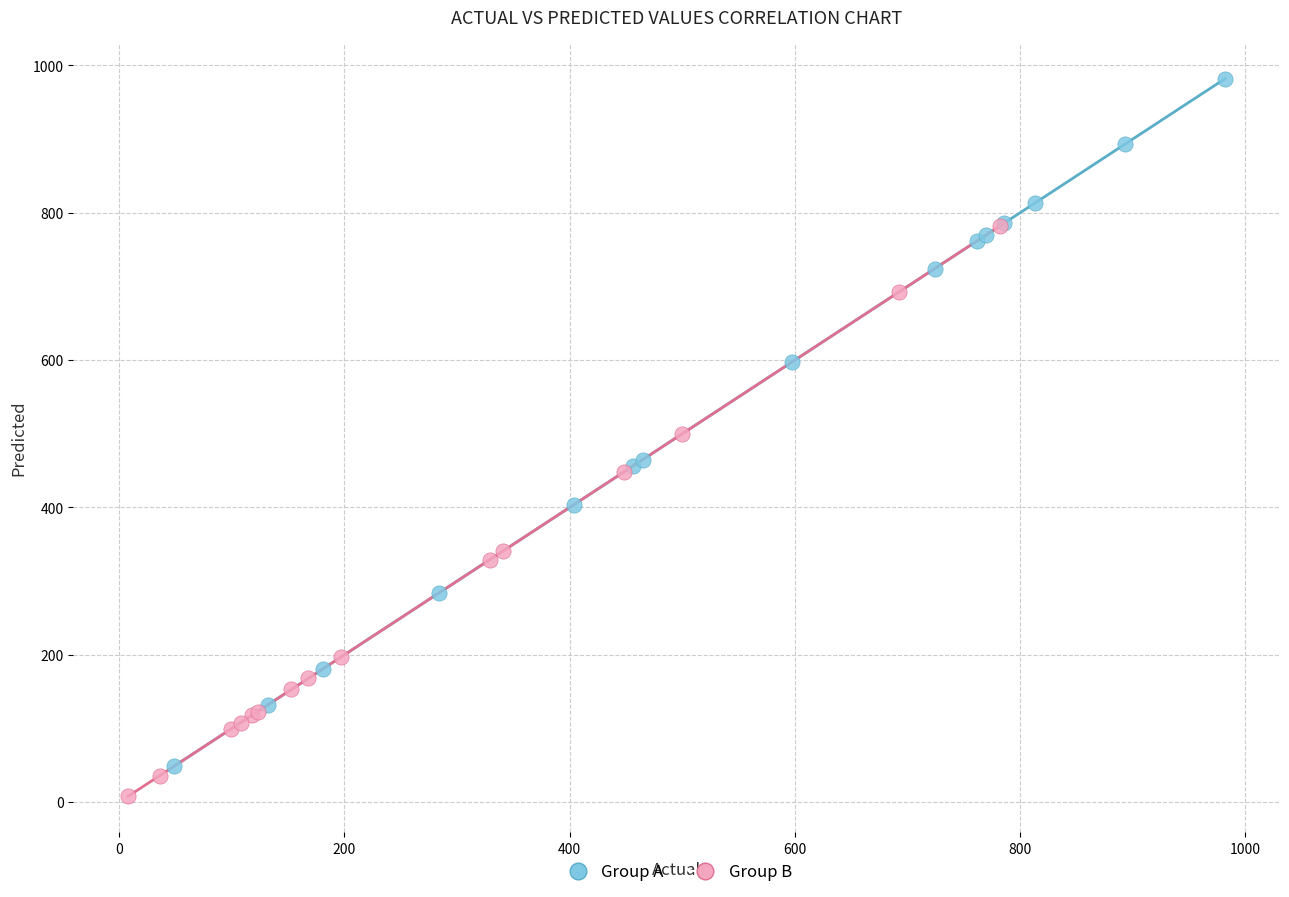

Which series reaches the minimum Y coordinate?

Group B